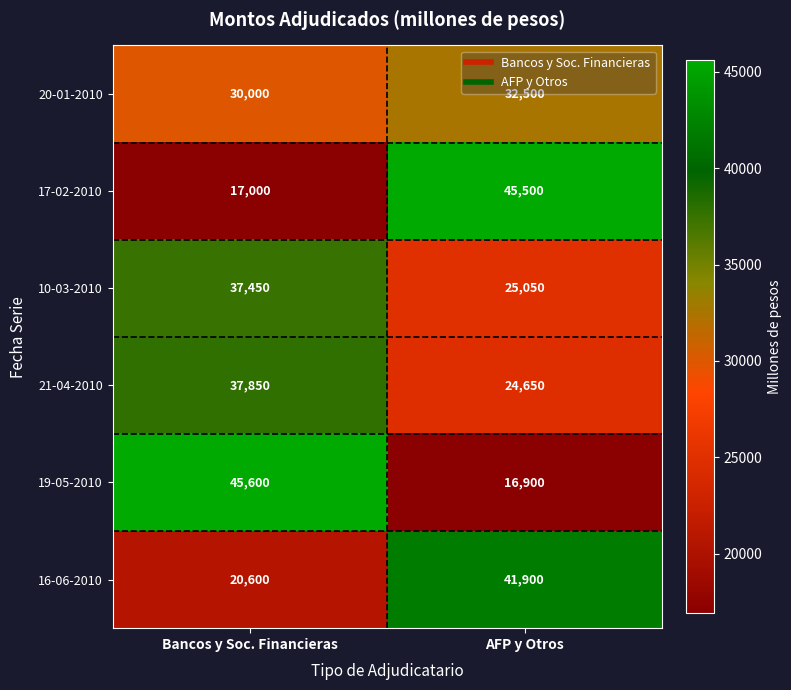

Which series changed the most between Bancos y Soc. Financieras and AFP y Otros?

19-05-2010